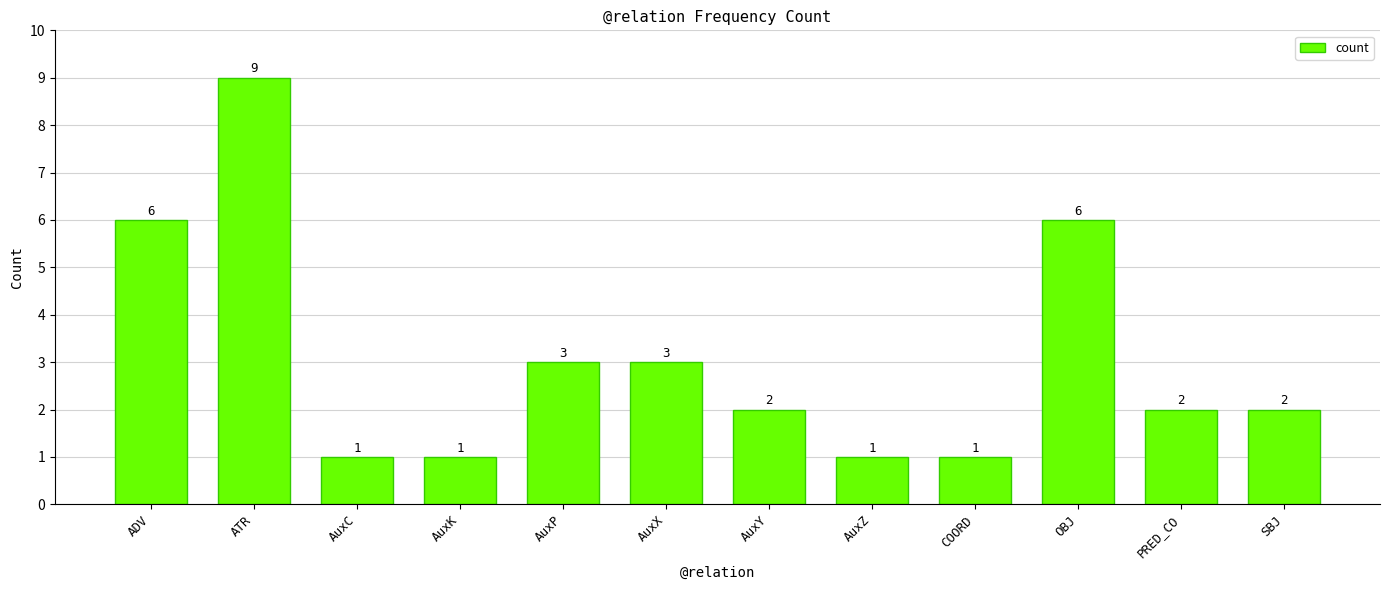

The value at AuxY is 2. True or false?

True